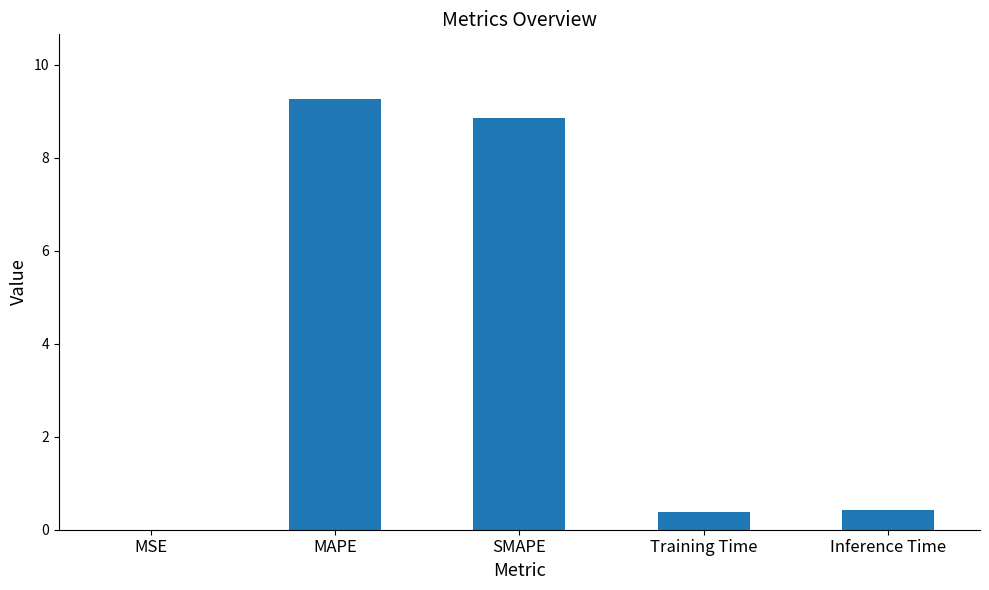

The value at SMAPE is 8.8. True or false?

True